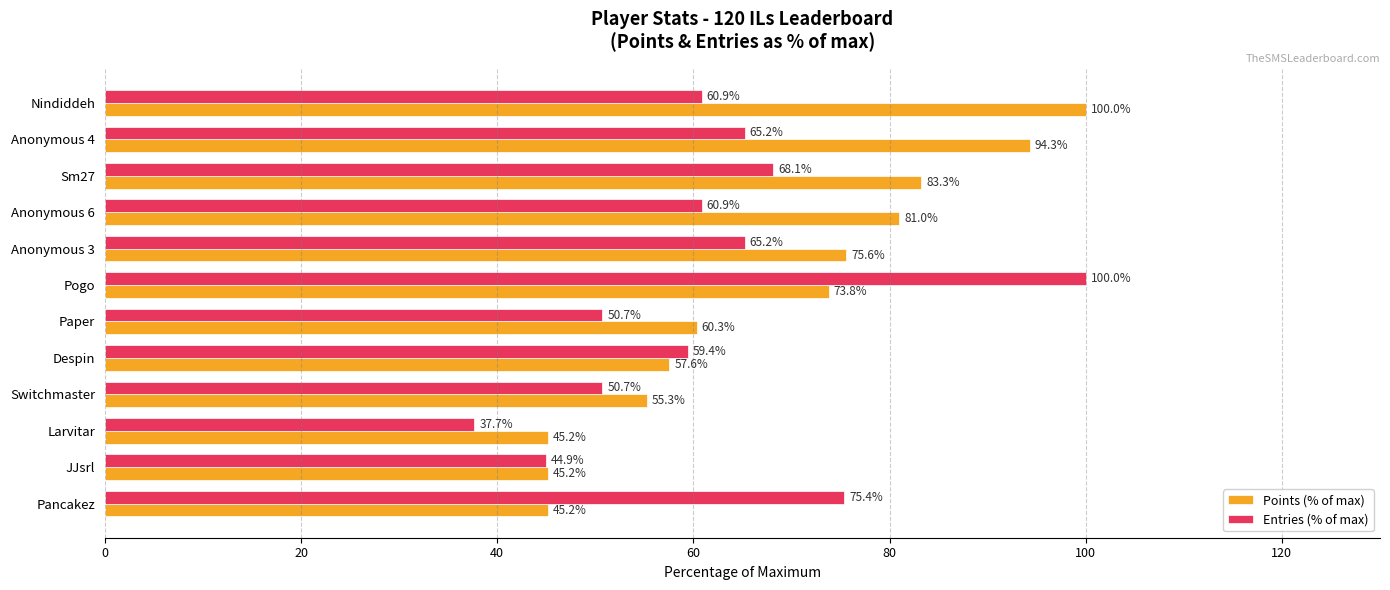

What are all the series names shown in the legend?

Points (% of max), Entries (% of max)